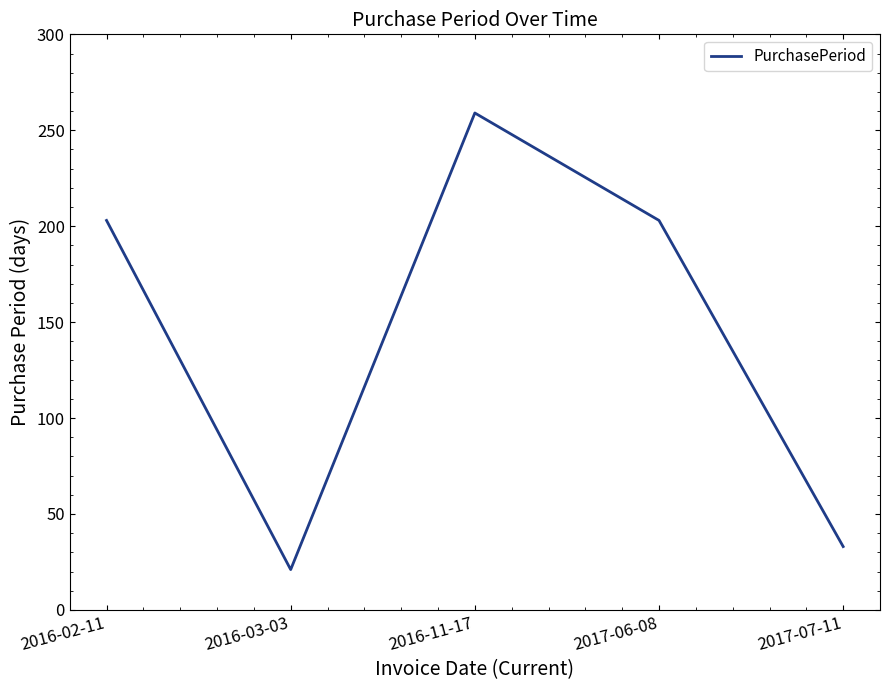

Does the chart display data point markers on the line(s)?

No